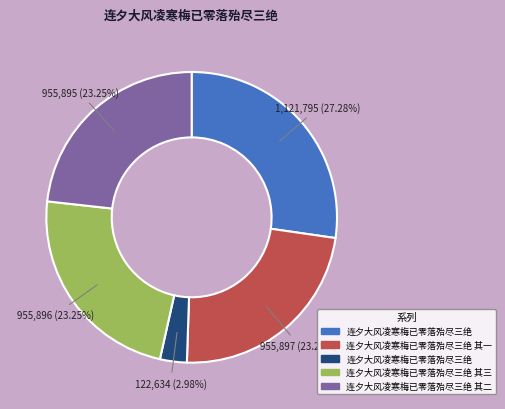

How many slices are in this pie chart?

5